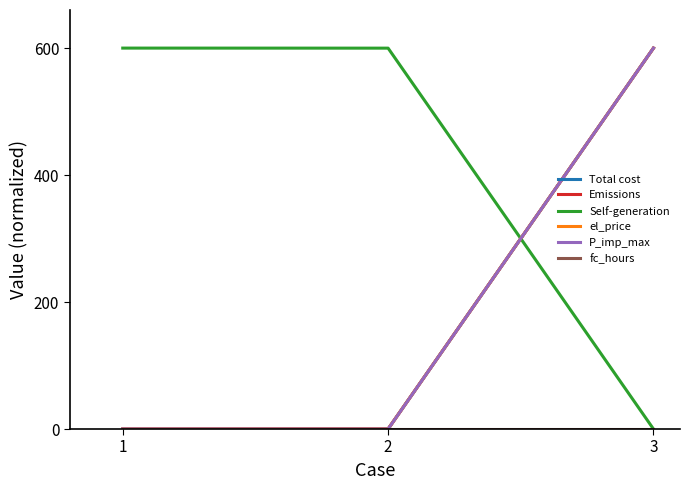

What is the total value across all series at 3?

2400.0